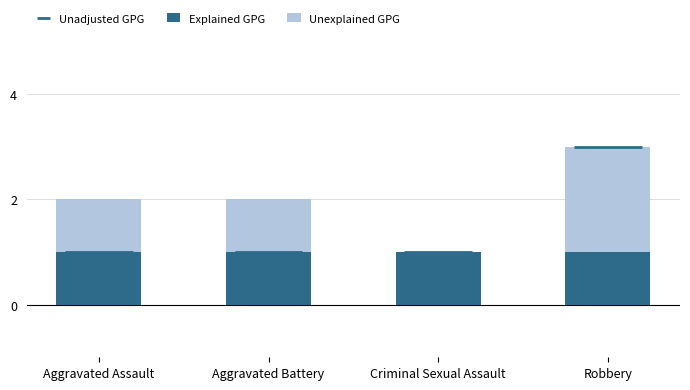

Is it true that Explained GPG equals 0 at Aggravated Battery?

False